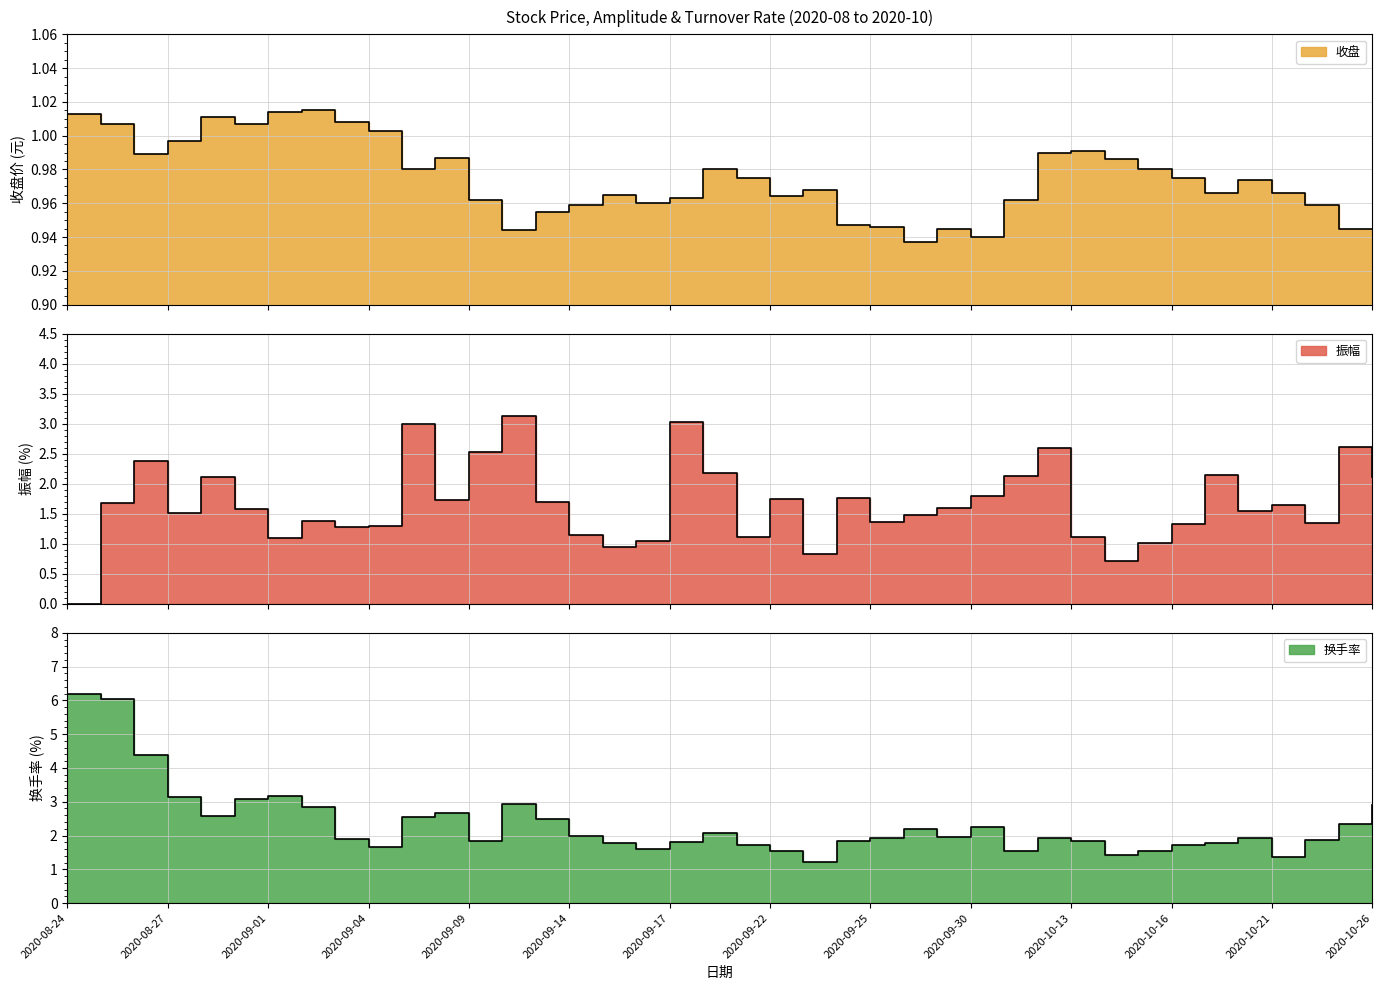

Reading right to left, list all the values displayed in this chart.

收盘: 0.9	0.9	1.0	1.0	1.0	1.0	1.0	1.0	1.0	1.0	1.0	1.0	0.9	0.9	0.9	0.9	0.9	1.0	1.0	1.0	1.0	1.0	1.0	1.0	1.0	1.0	0.9	1.0	1.0	1.0	1.0	1.0	1.0	1.0	1.0	1.0	1.0	1.0	1.0	1.0
振幅: 2.1	2.6	1.4	1.6	1.6	2.1	1.3	1.0	0.7	1.1	2.6	2.1	1.8	1.6	1.5	1.4	1.8	0.8	1.7	1.1	2.2	3.0	1.0	0.9	1.1	1.7	3.1	2.5	1.7	3.0	1.3	1.3	1.4	1.1	1.6	2.1	1.5	2.4	1.7	0.0
换手率: 2.9	2.3	1.9	1.4	1.9	1.8	1.7	1.6	1.4	1.8	1.9	1.5	2.3	2.0	2.2	1.9	1.8	1.2	1.5	1.7	2.1	1.8	1.6	1.8	2.0	2.5	2.9	1.8	2.7	2.6	1.7	1.9	2.8	3.2	3.1	2.6	3.1	4.4	6.0	6.2